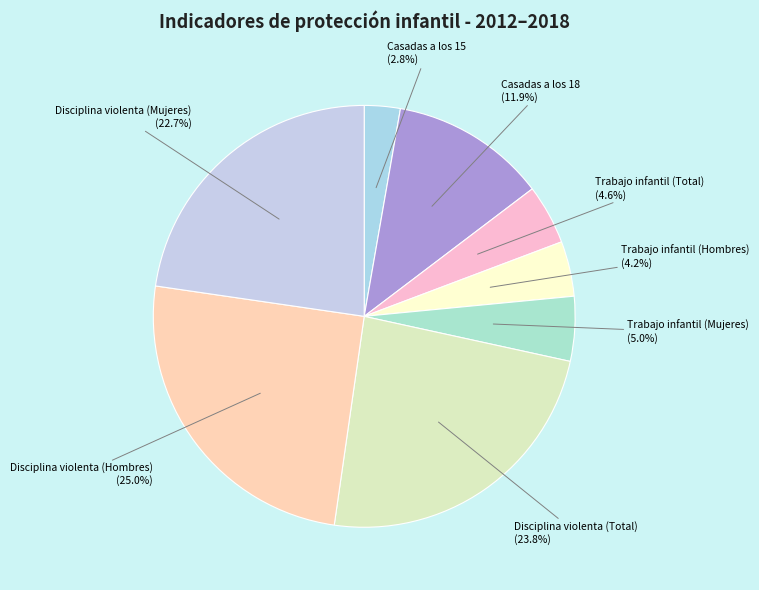

Does any single category account for the majority?

No